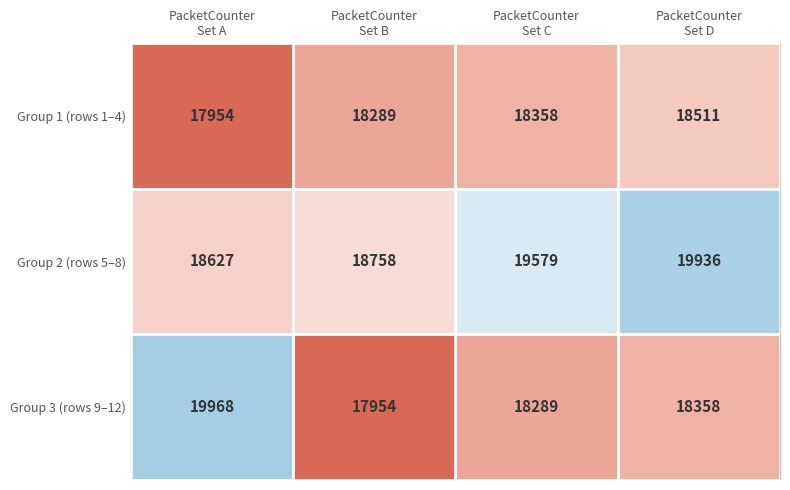

List the series in order of their overall mean, highest first.

Group 2 (rows 5–8), Group 3 (rows 9–12), Group 1 (rows 1–4)